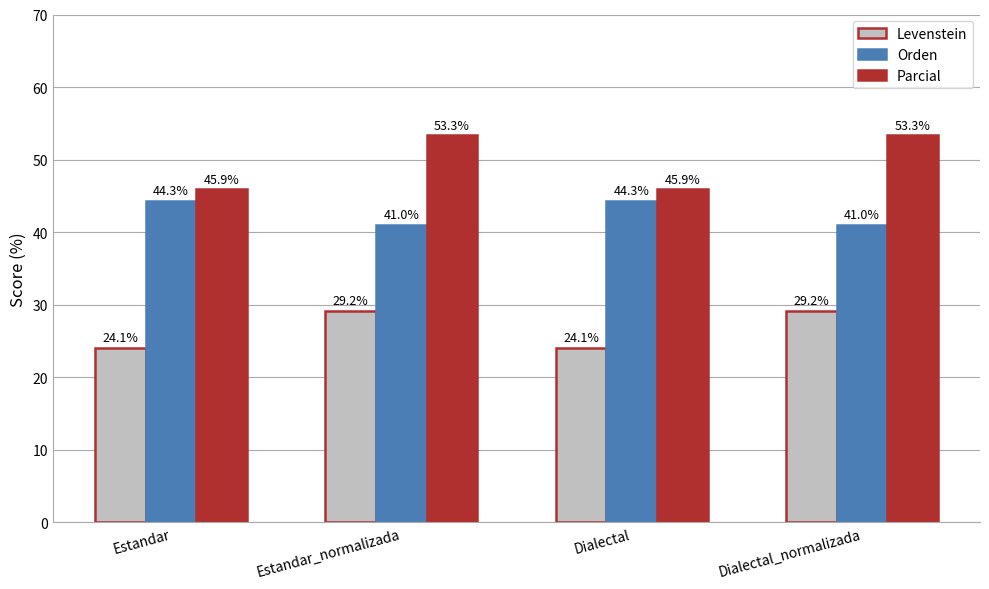

What is the difference between the highest and lowest values at Estandar?

21.8